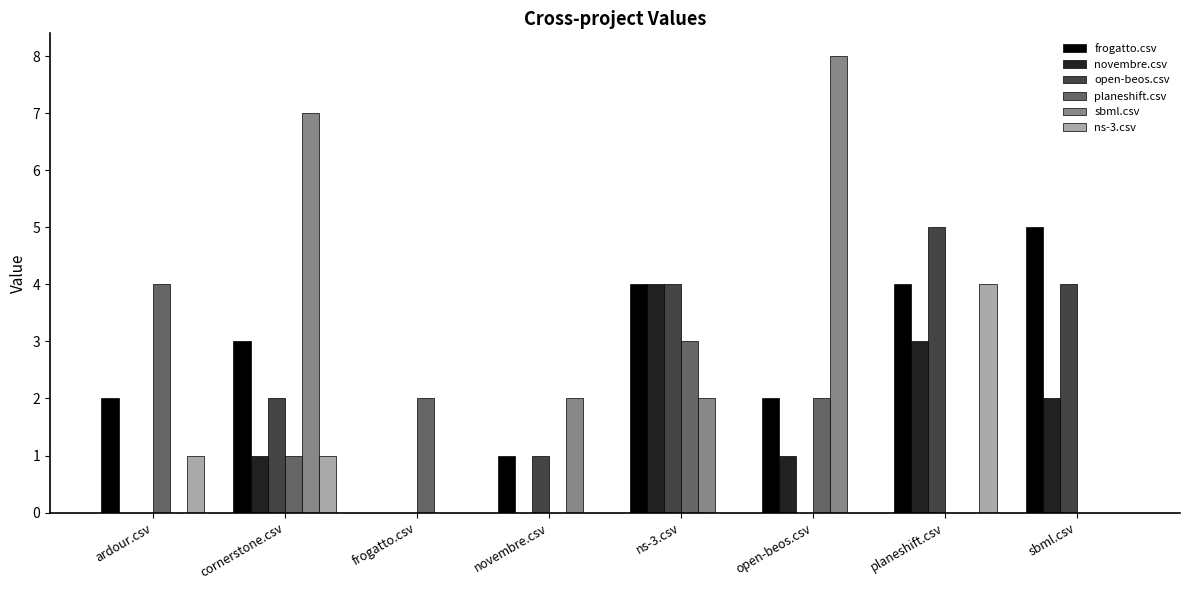

What is the sum of the planeshift.csv values at ardour.csv and cornerstone.csv?

5